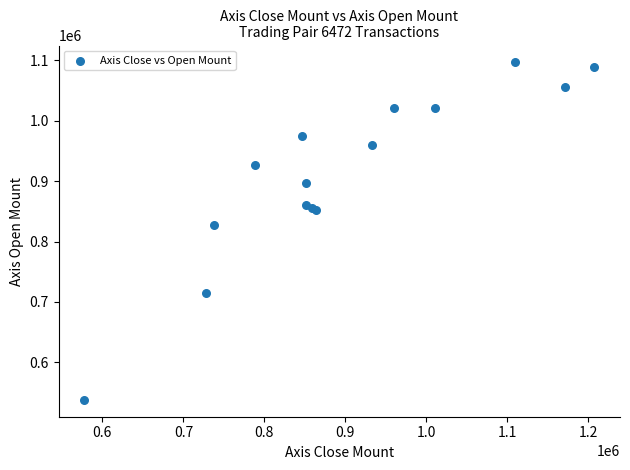

What Y value in the scatter plot is closest to 817350?

827400